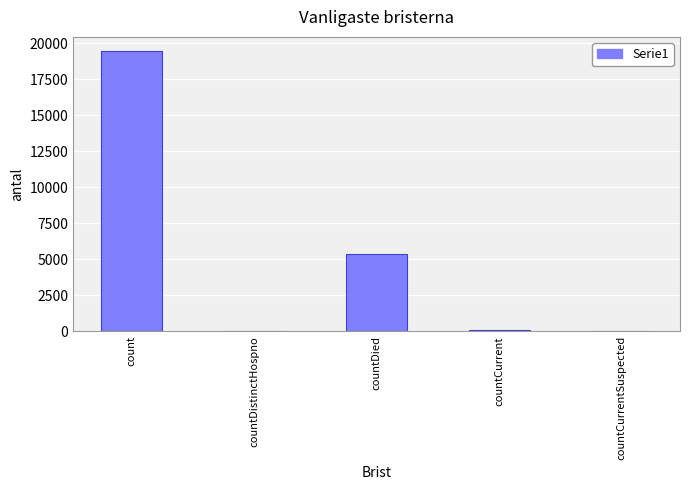

What is the approximate value at countDied?

5370